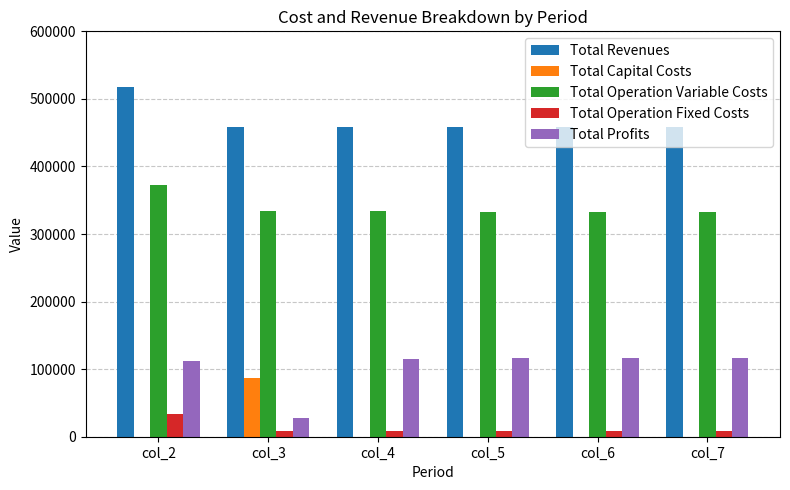

At which category is the sum across all series the highest?

col_2